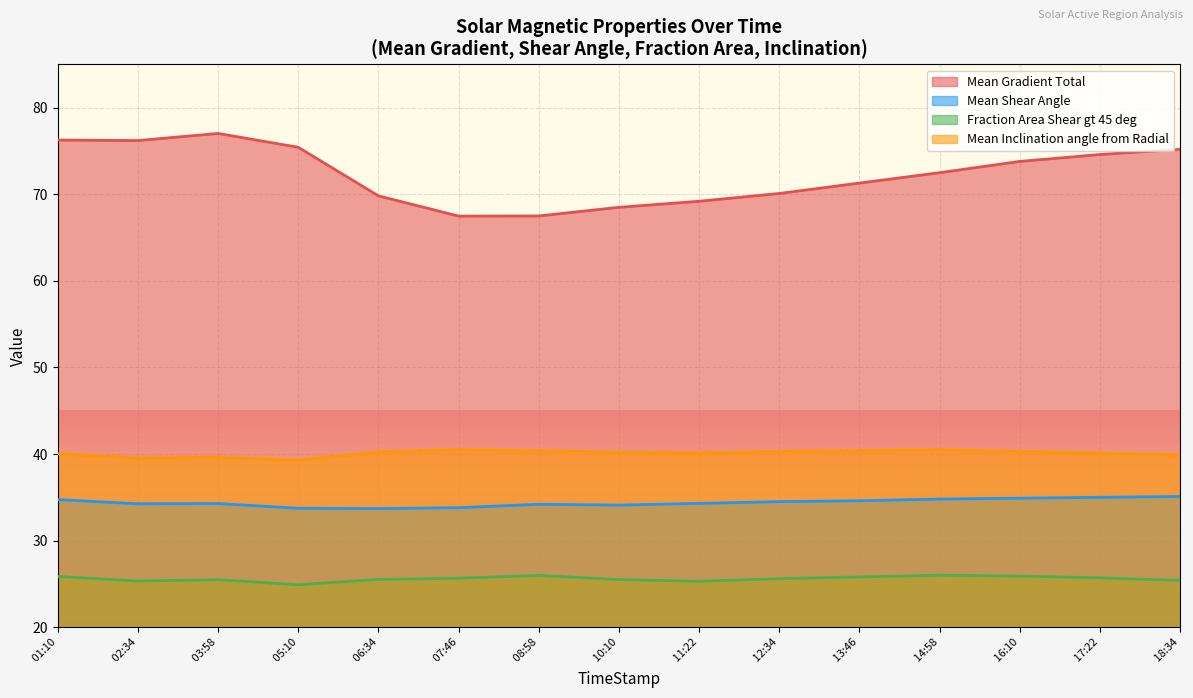

Which series has the largest range (max minus min)?

Mean Gradient Total